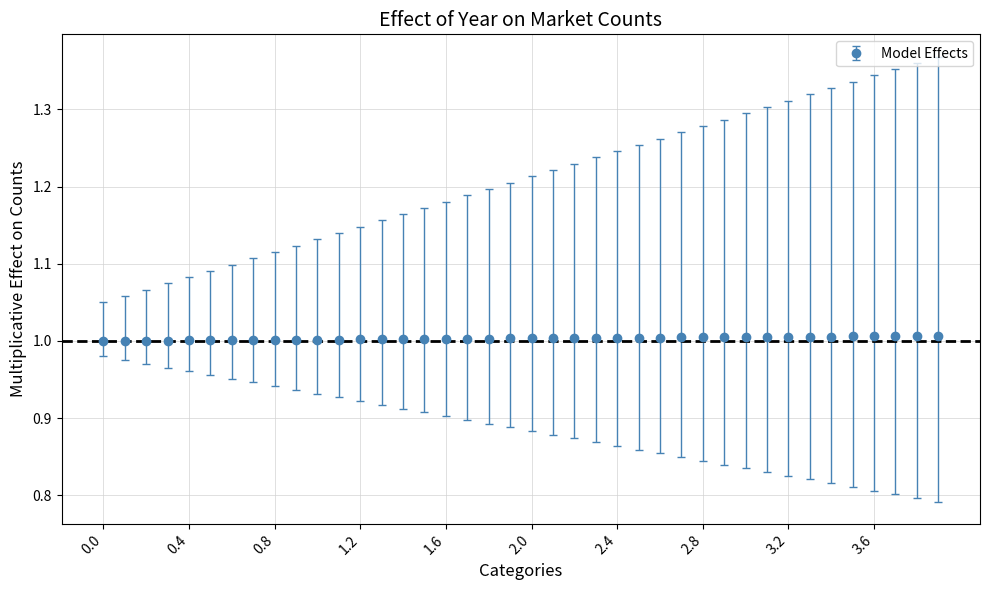

What is the sum of all values?

40.1